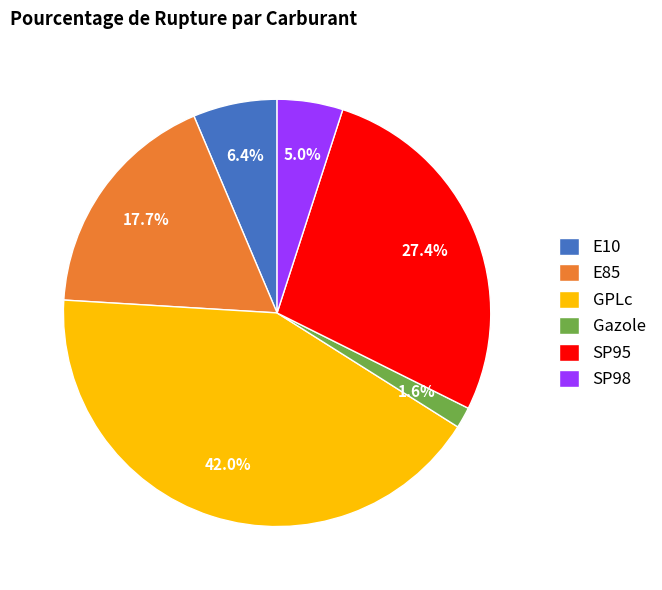

What percentage is the E10 slice, to the nearest percent?

6%